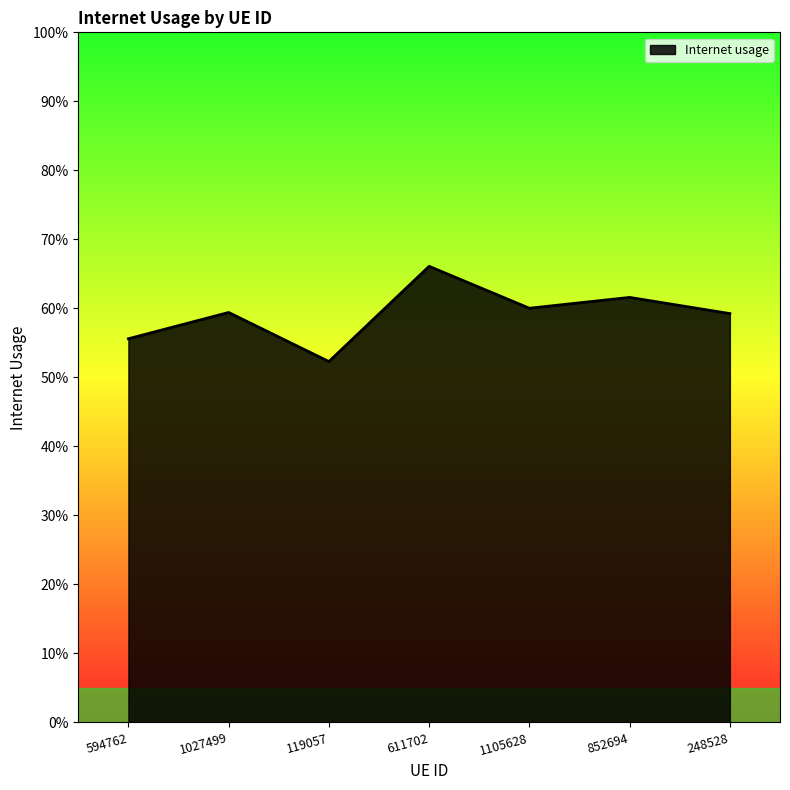

Reading left to right, extract all data points from this chart.

594762=0.6	1027499=0.6	119057=0.5	611702=0.7	1105628=0.6	852694=0.6	248528=0.6